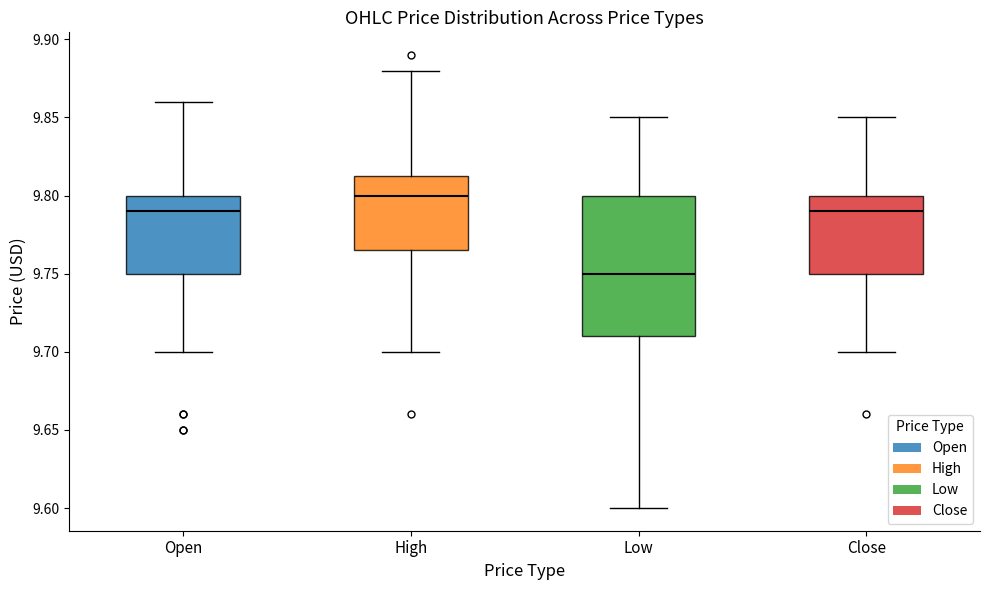

Reading left to right, read every box against the y-axis: the position of its median line, the range the box covers, and the ends of its whiskers. The values are not printed on the chart, so give them approximately, as read against the axis.

Open: median 9.790, box 9.750 to 9.800, whiskers 9.700 to 9.860
High: median 9.800, box 9.765 to 9.815, whiskers 9.700 to 9.880
Low: median 9.750, box 9.710 to 9.800, whiskers 9.600 to 9.850
Close: median 9.790, box 9.750 to 9.800, whiskers 9.700 to 9.850